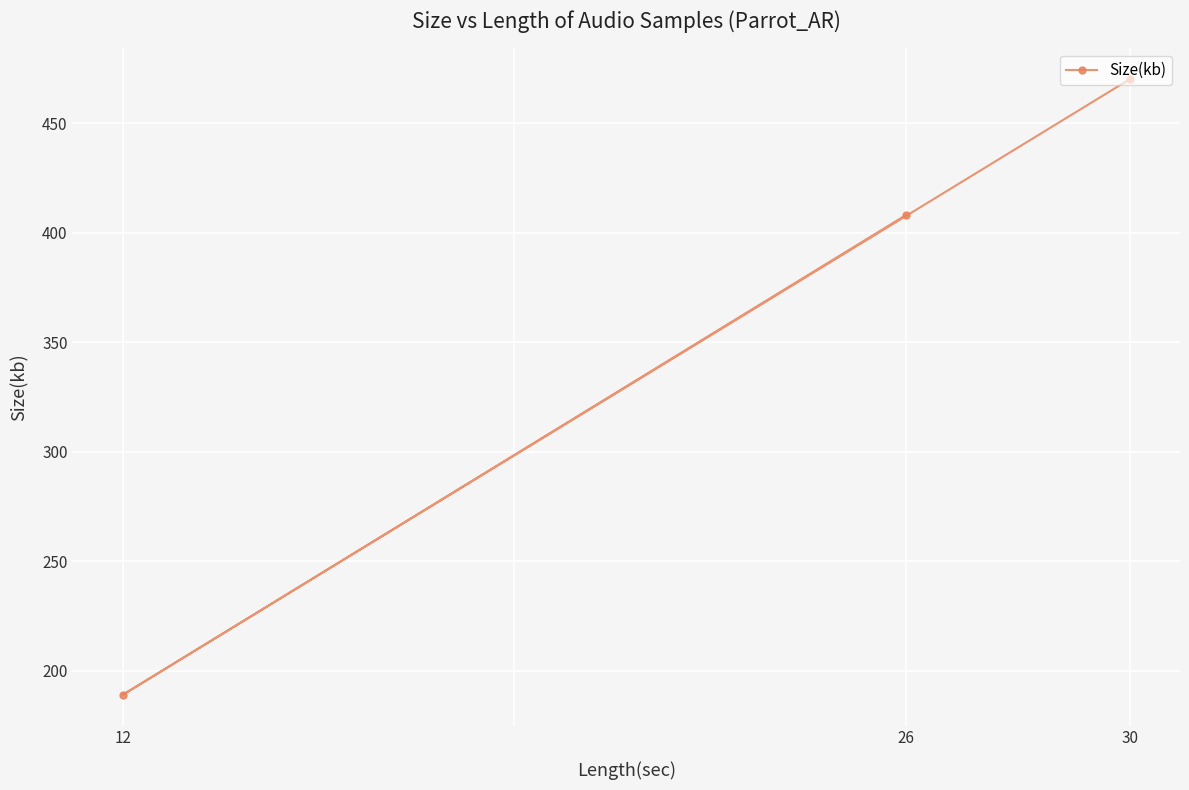

What is the value of the 2nd point from the left?

408